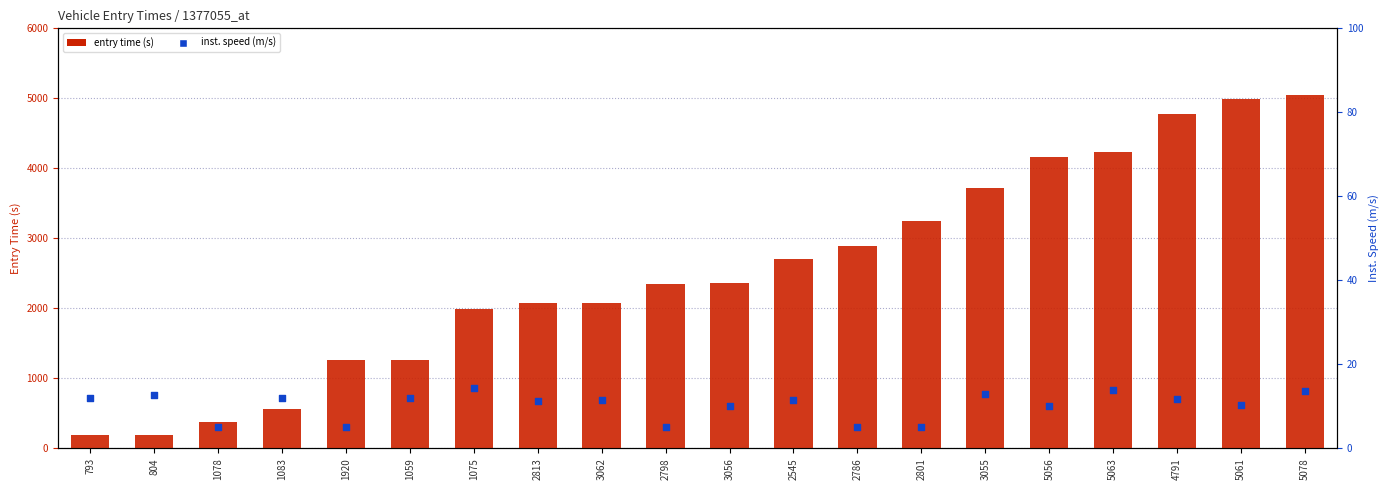

Is the value of inst. speed (m/s) at 1075 greater than the value of entry time (s) at 2798?

No